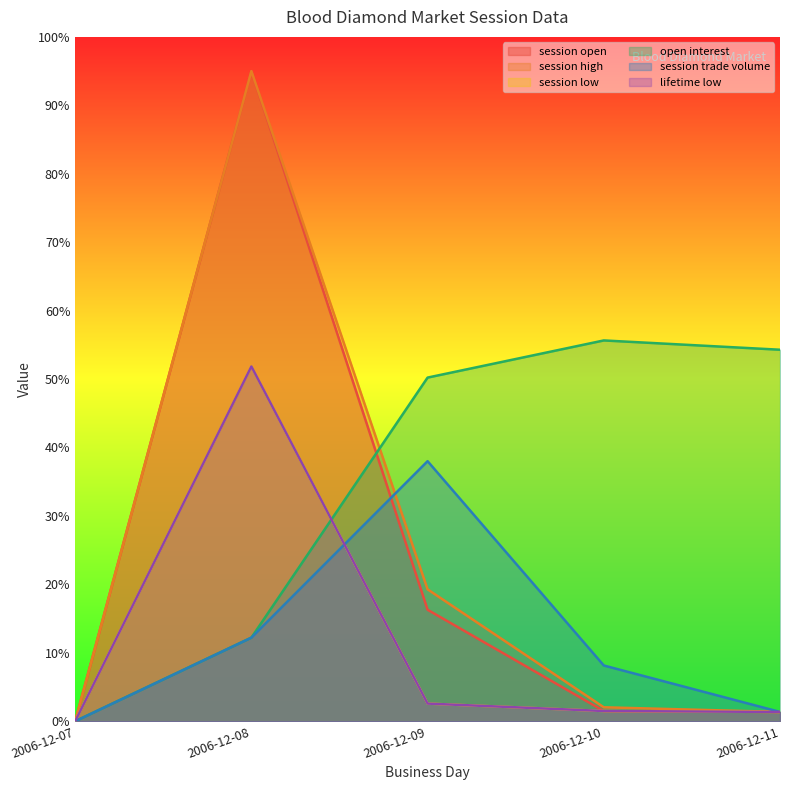

Which category has the lowest value in the session high series?

2006-12-07